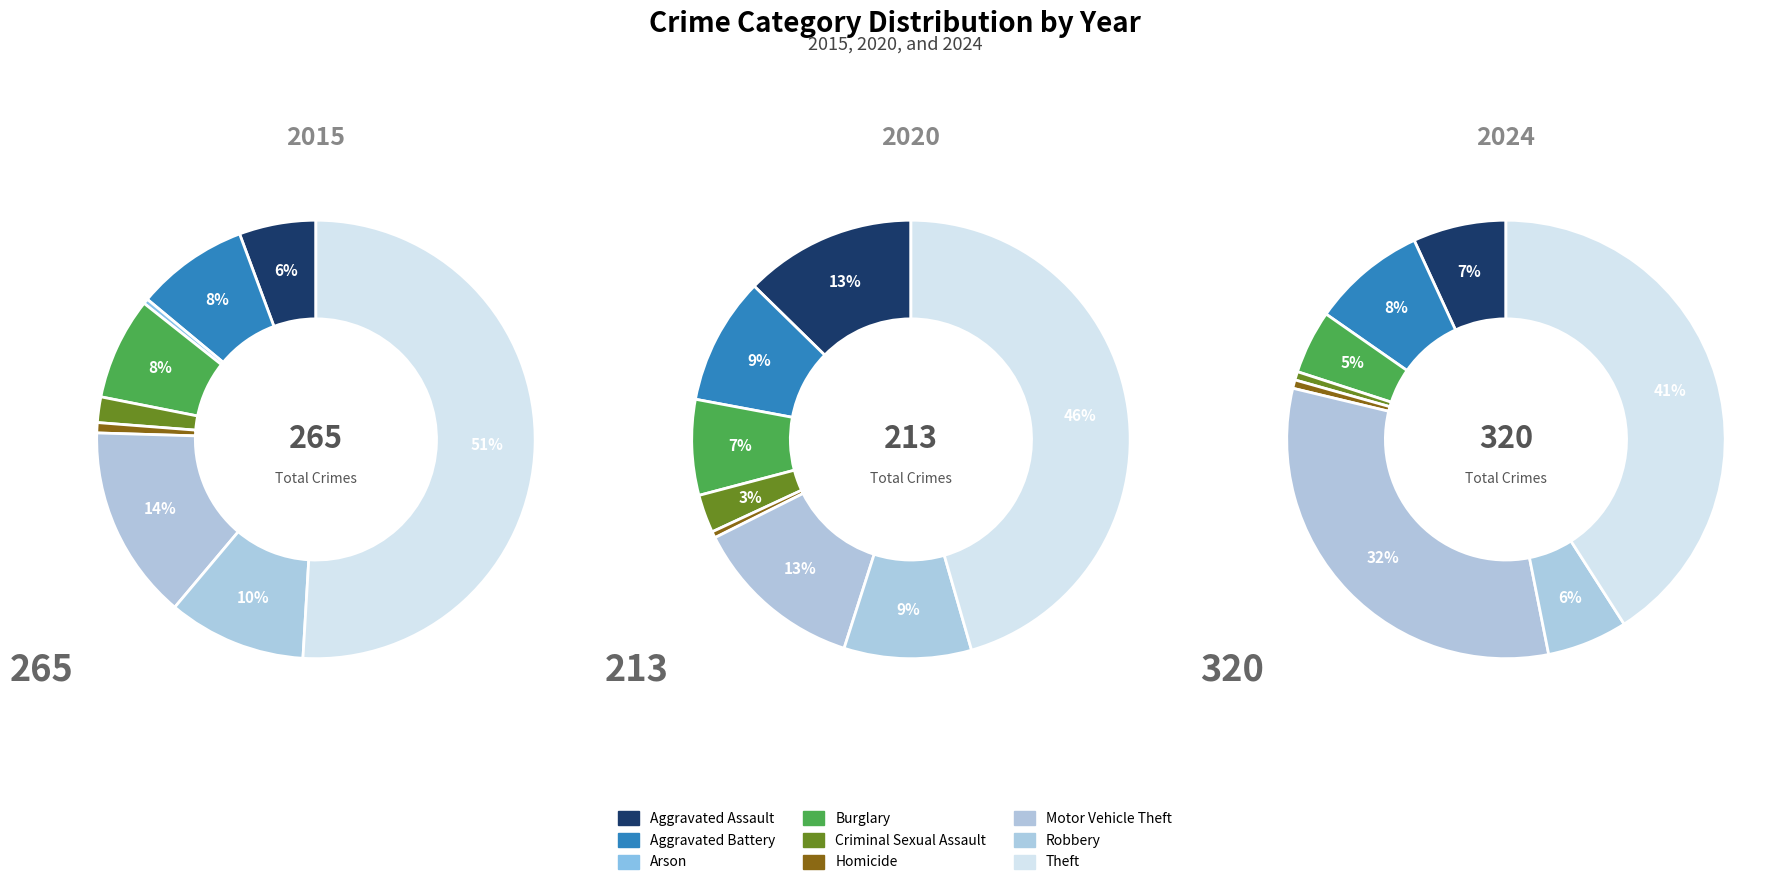

The Motor Vehicle Theft slice represents 1% of the pie. True or false?

False